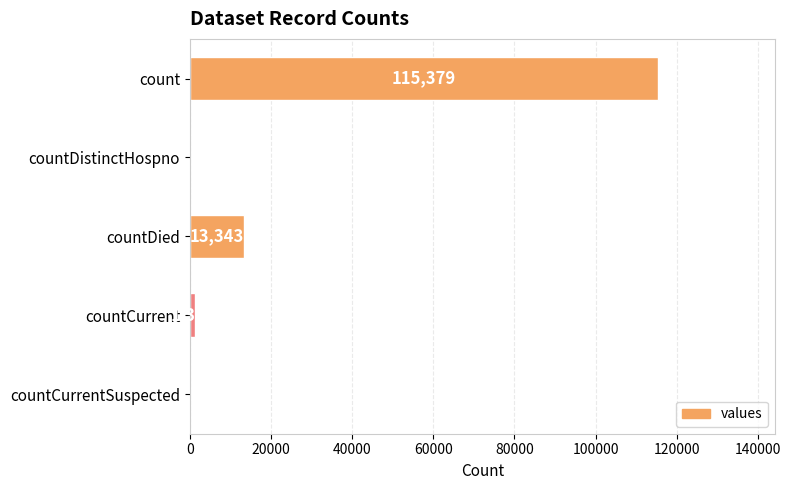

Are the bars horizontal?

Yes